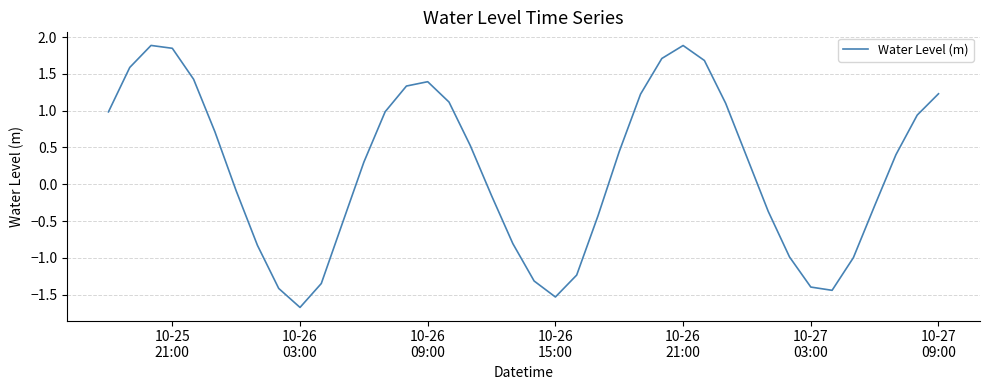

Reading left to right, transcribe all the data shown in this chart.

1.0	1.6	1.9	1.8	1.4	0.7	-0.1	-0.8	-1.4	-1.7	-1.3	-0.5	0.3	1.0	1.3	1.4	1.1	0.5	-0.2	-0.8	-1.3	-1.5	-1.2	-0.4	0.4	1.2	1.7	1.9	1.7	1.1	0.4	-0.4	-1.0	-1.4	-1.4	-1.0	-0.3	0.4	0.9	1.2